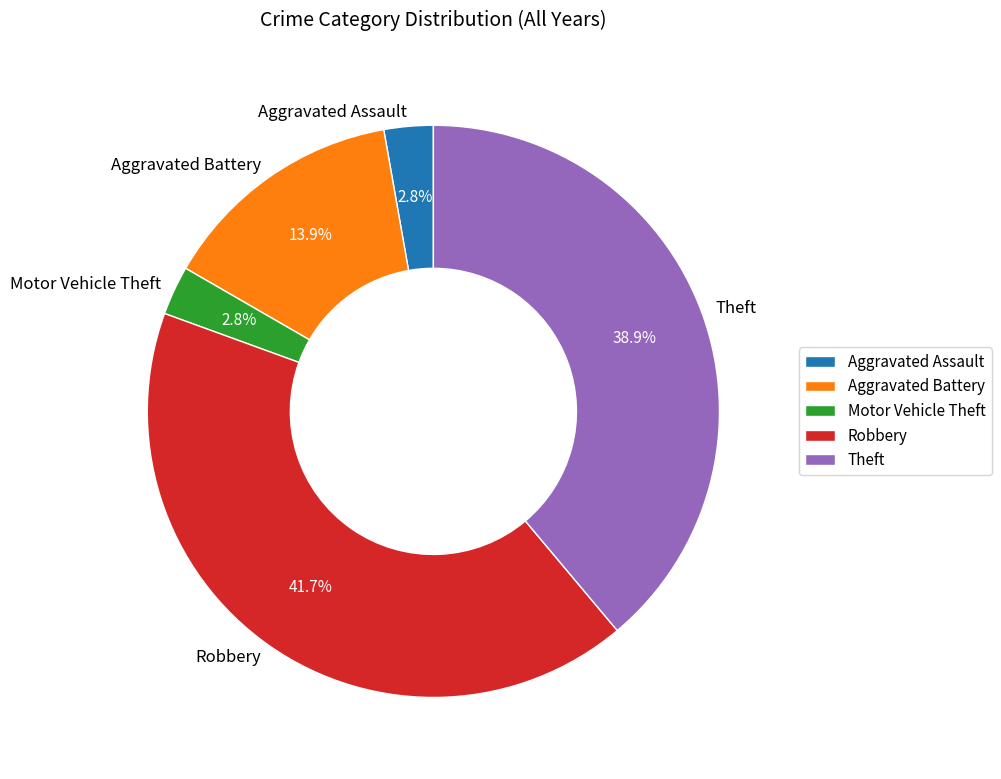

What is the largest slice in the pie chart?

Robbery